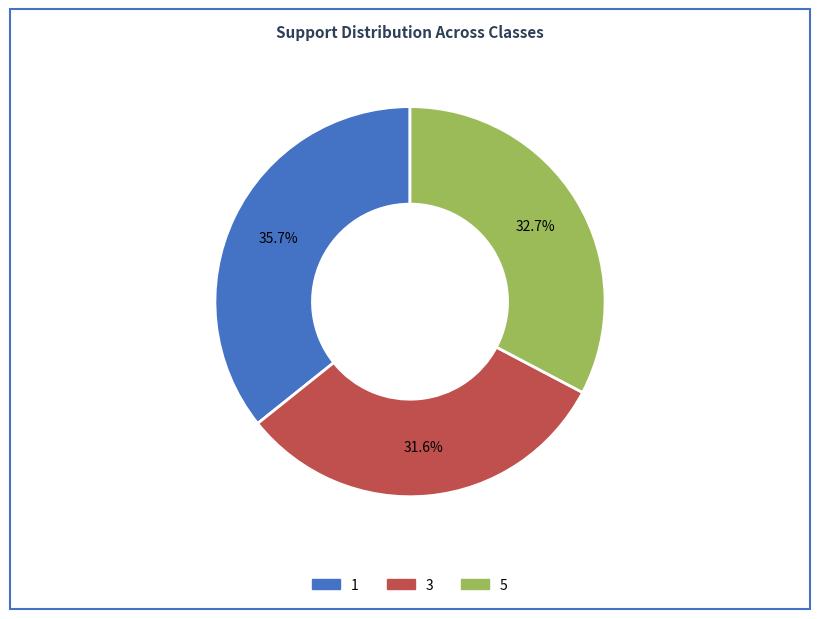

What is the smallest slice in the pie chart?

3